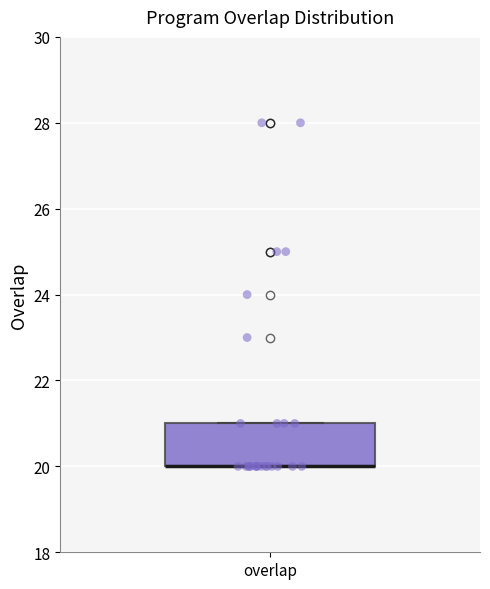

Transcribe this box plot: give where the median line is, the range the box spans, and where the two whiskers end, as read against the y-axis. The values are not printed on the chart, so give them approximately, as read against the axis.

median 20 (drawn on the box's lower edge), box 20 to 21, whiskers 20 to 21